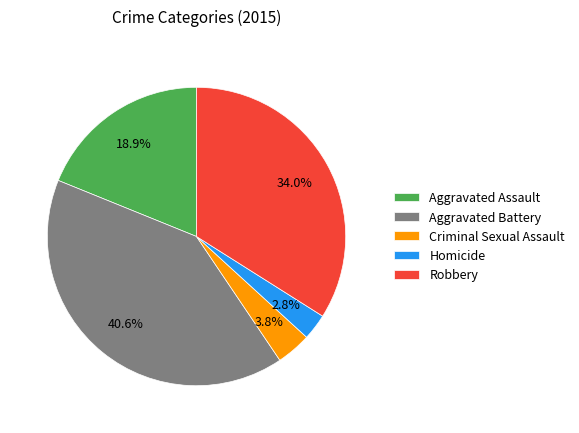

How many segments does this pie chart have?

5